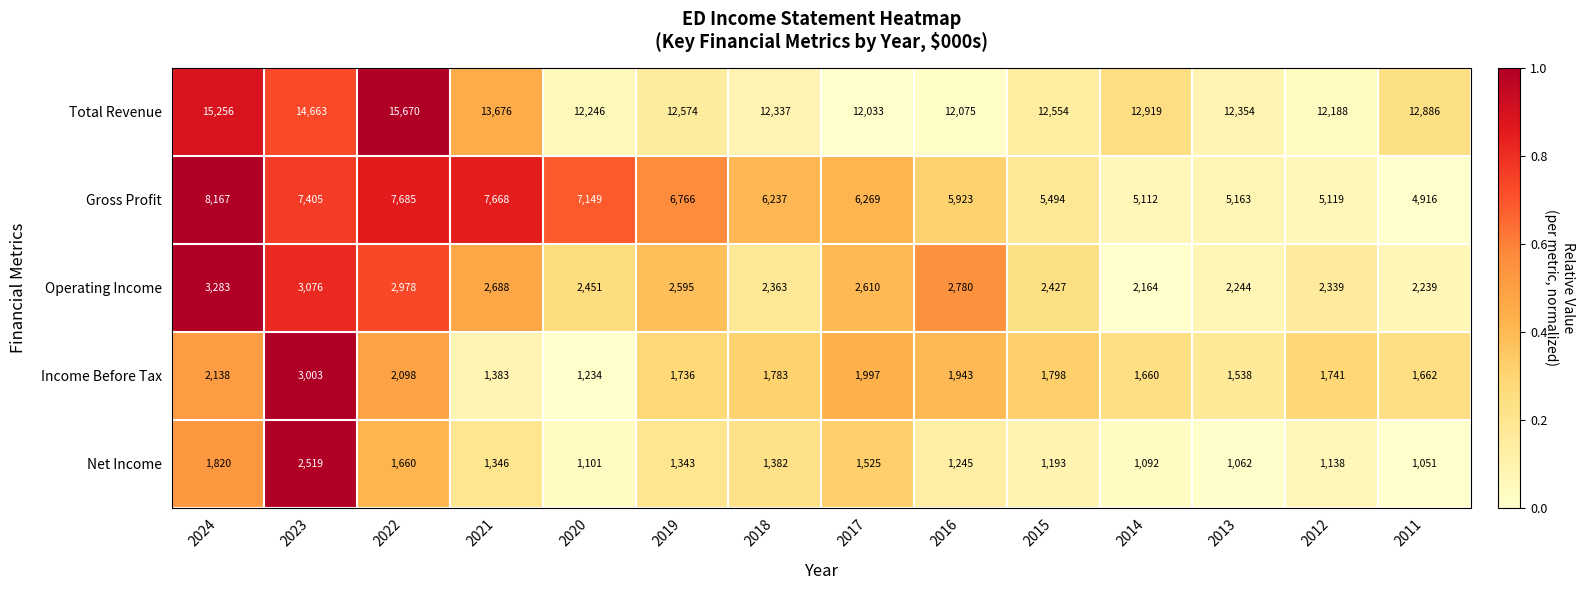

Where does the Gross Profit series first go above 6269?

2024